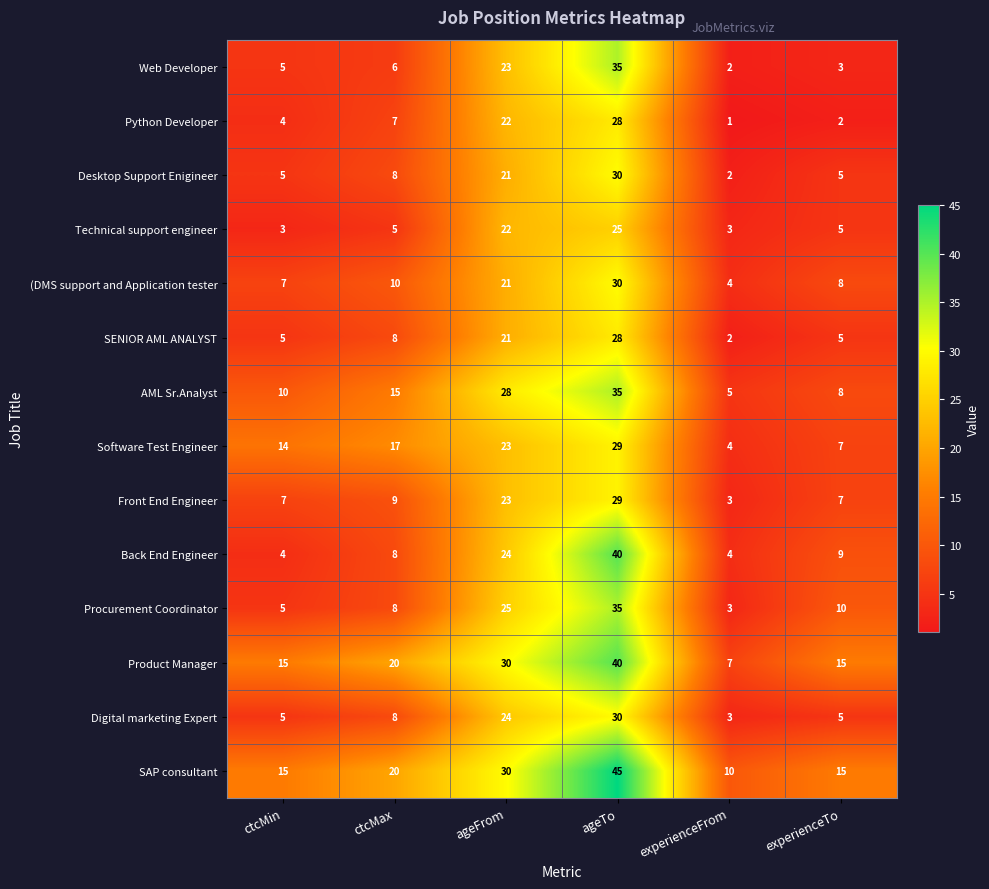

What is the total value across all series at experienceFrom?

53